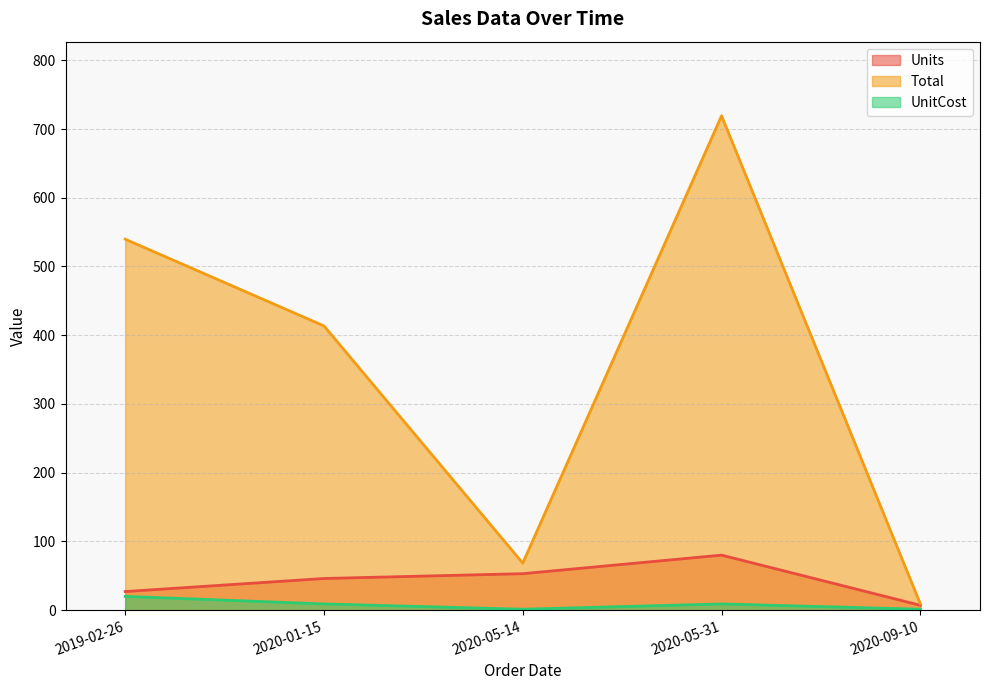

Is the value of UnitCost at 2020-01-15 greater than the value of Total at 2020-05-14?

No